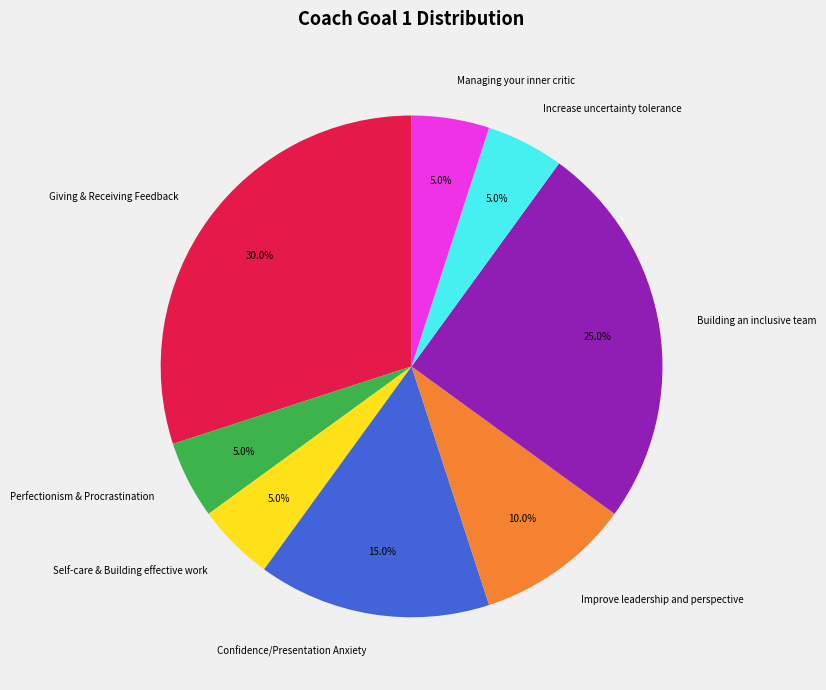

What is the ratio of the value at Increase uncertainty tolerance to the value at Perfectionism & Procrastination?

1.0